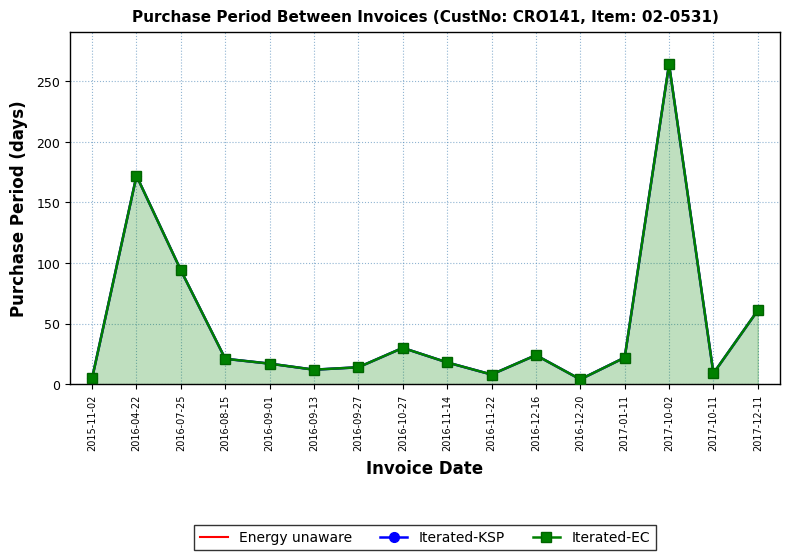

How many data points does each series have?

16